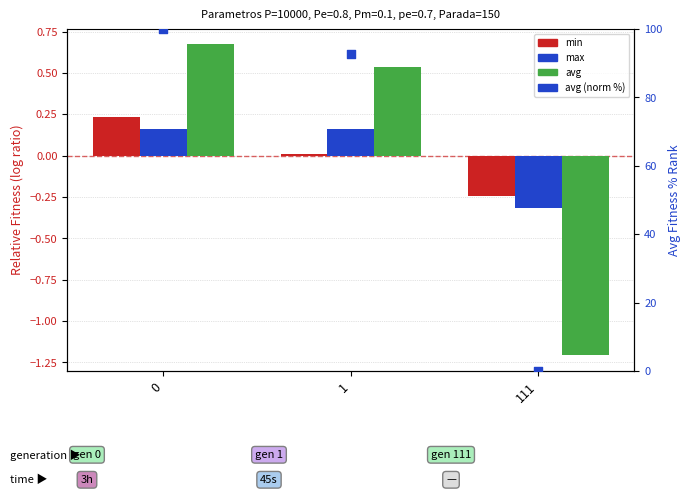

Which series has the largest total across all categories?

avg (norm %)